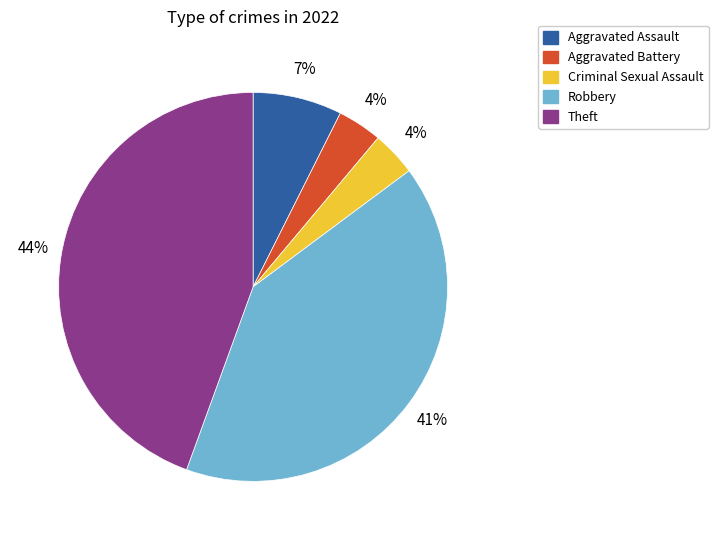

Is Criminal Sexual Assault the majority of the pie?

No